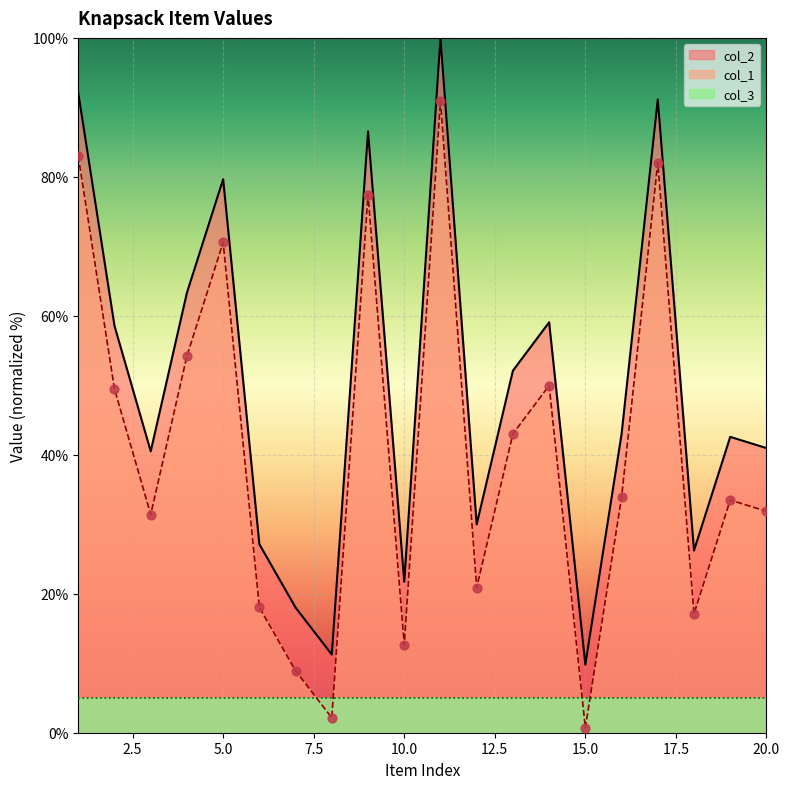

Which series has the largest total across all categories?

col_1